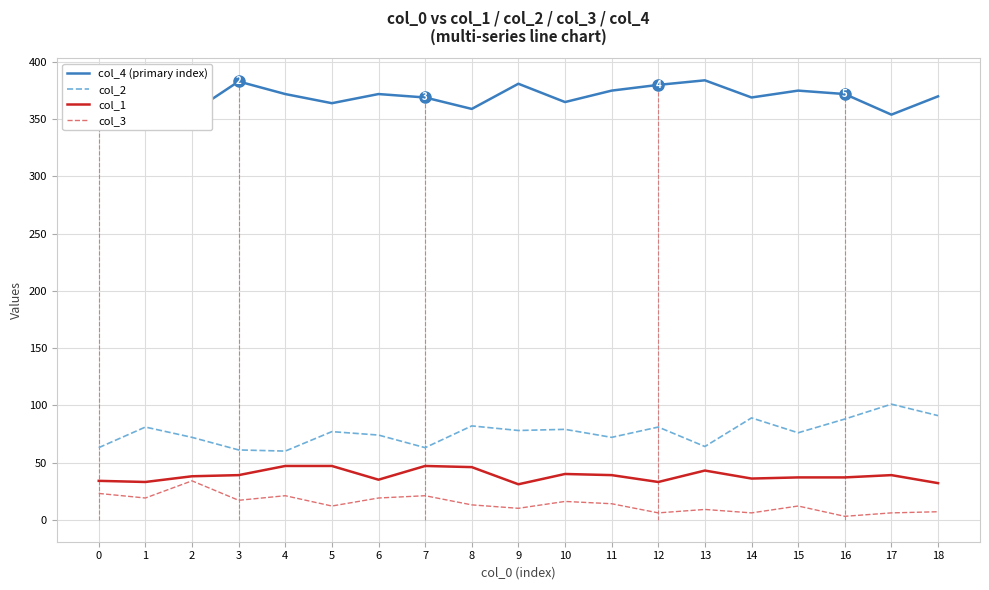

Where is the first local maximum for col_2?

1